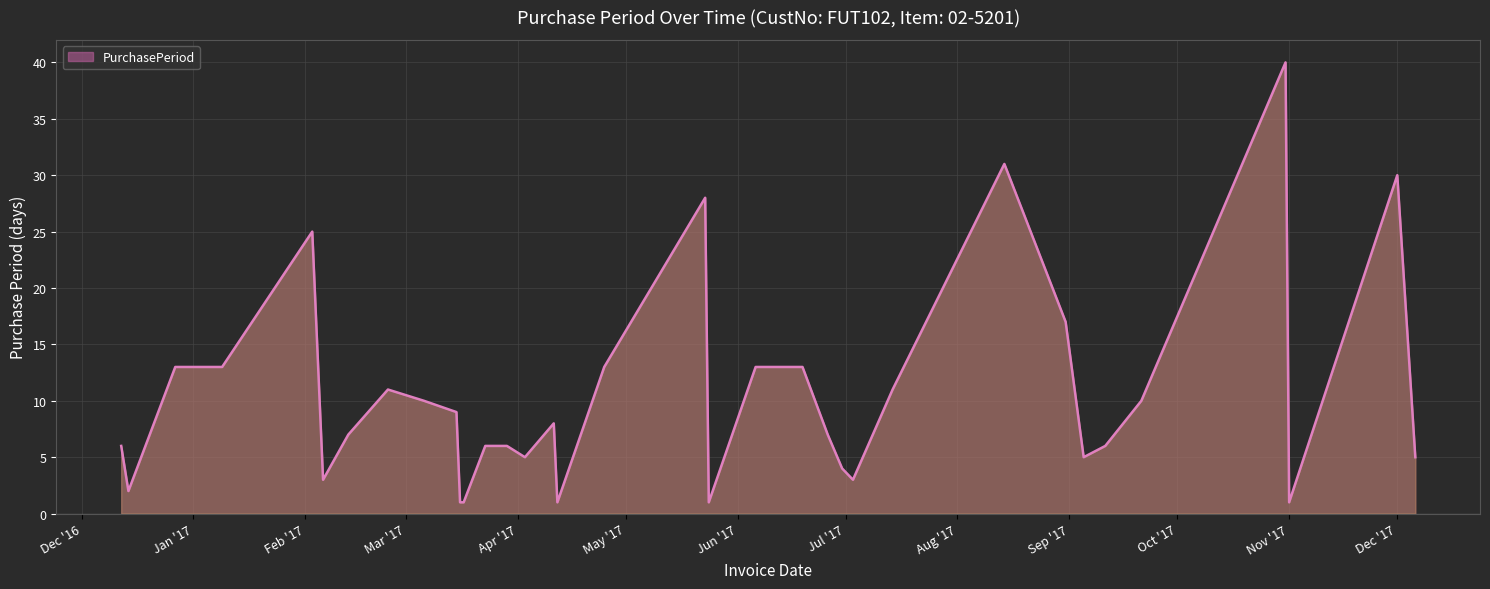

What is the greatest value displayed?

40